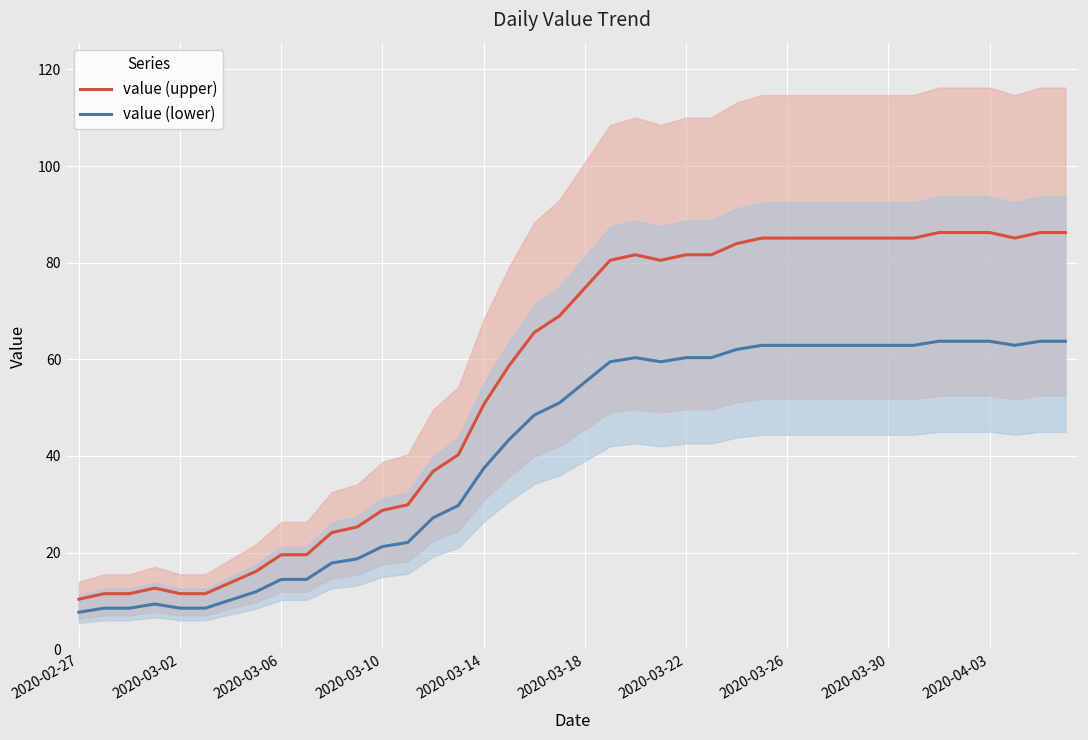

Which label corresponds to the smallest value in the chart?

2020-02-27